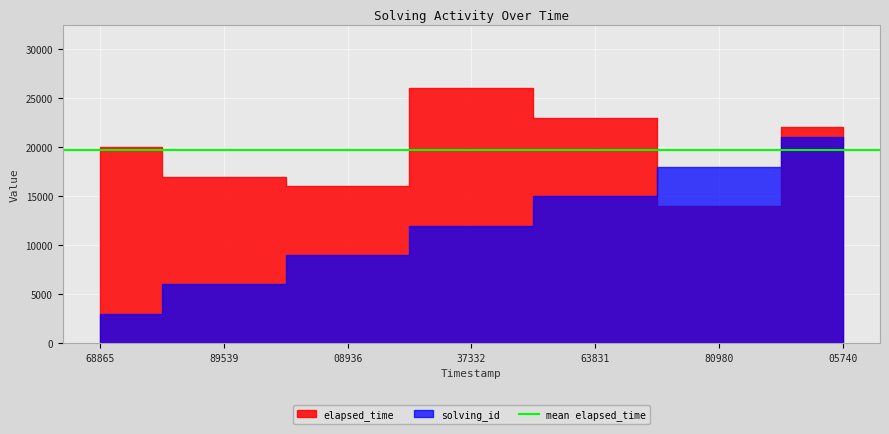

What is the value of the elapsed_time point at the 7th from the left?

22000